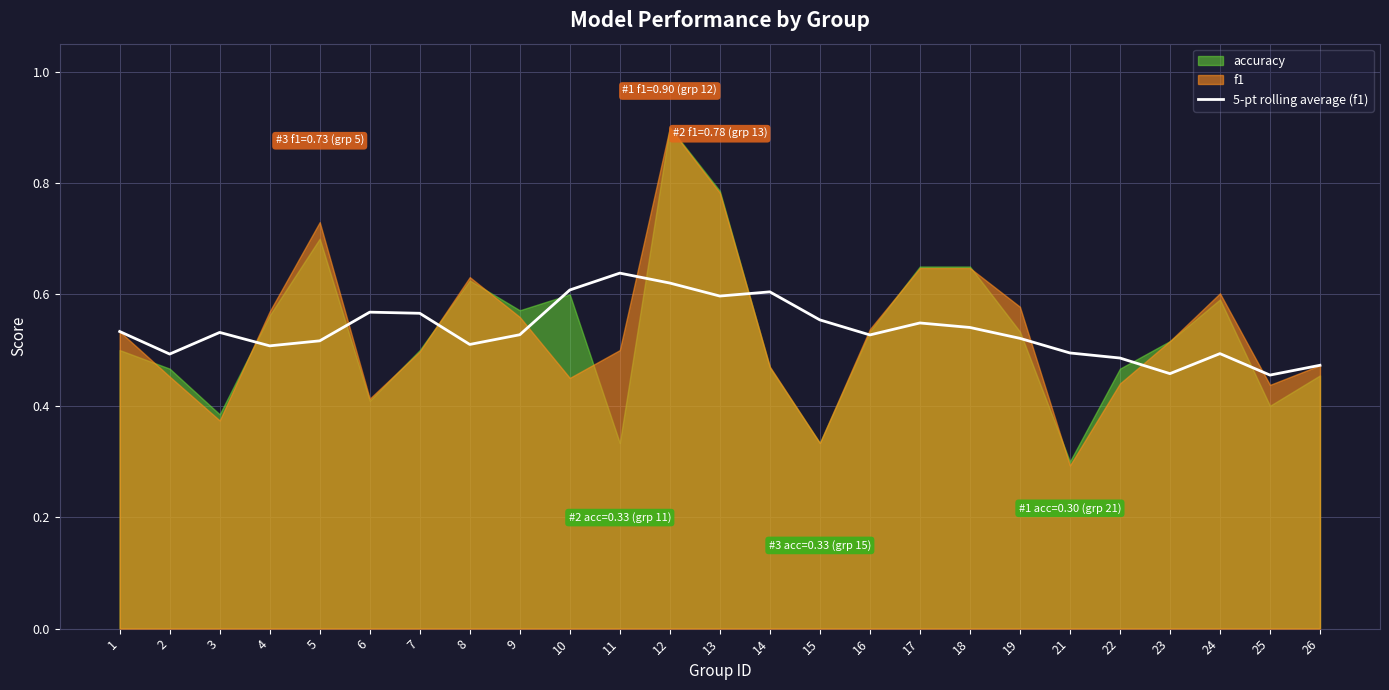

At which category does the data reach its first local peak?

3